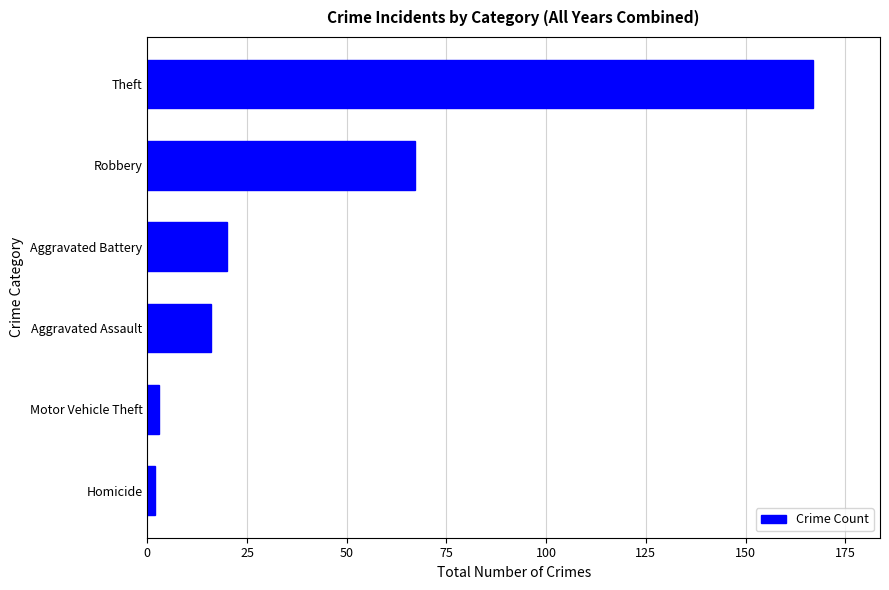

Are the bars grouped side by side (vs. stacked)?

No